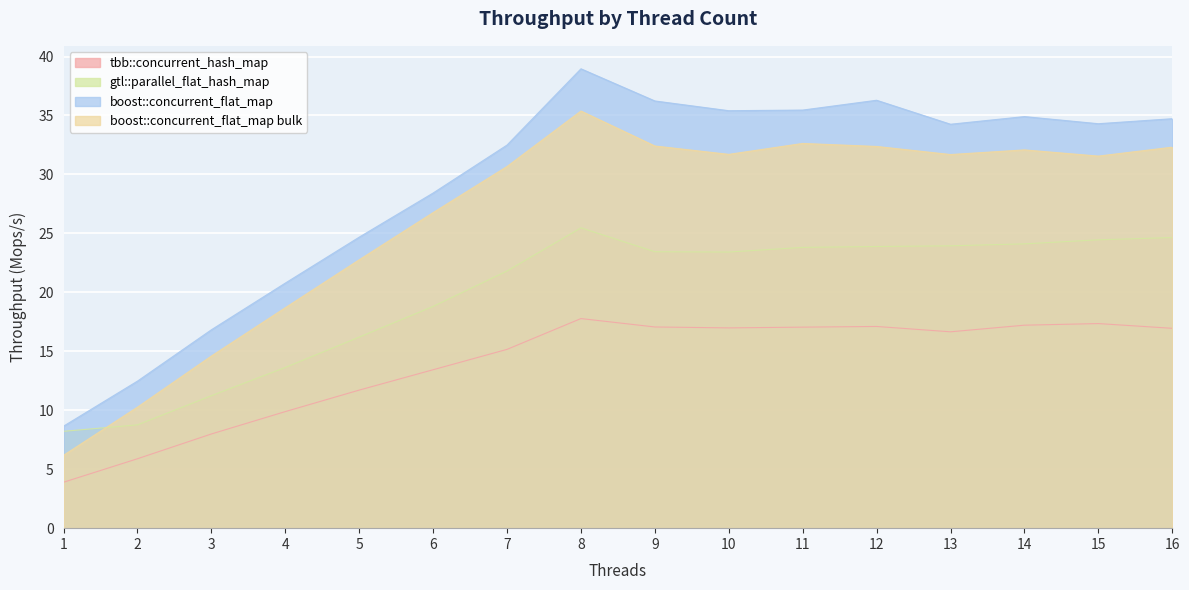

What is the value of the gtl::parallel_flat_hash_map point at the 16th from the left?

24.6